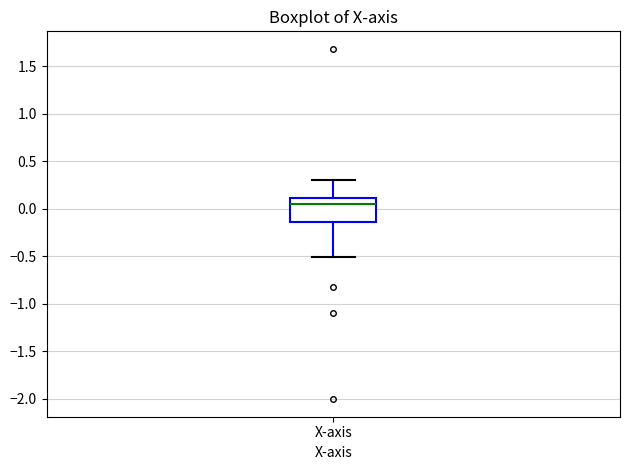

Transcribe this box plot: give where the median line is, the range the box spans, and where the two whiskers end, as read against the y-axis. The values are not printed on the chart, so give them approximately, as read against the axis.

median 0.05, box -0.15 to 0.10, whiskers -0.50 to 0.30